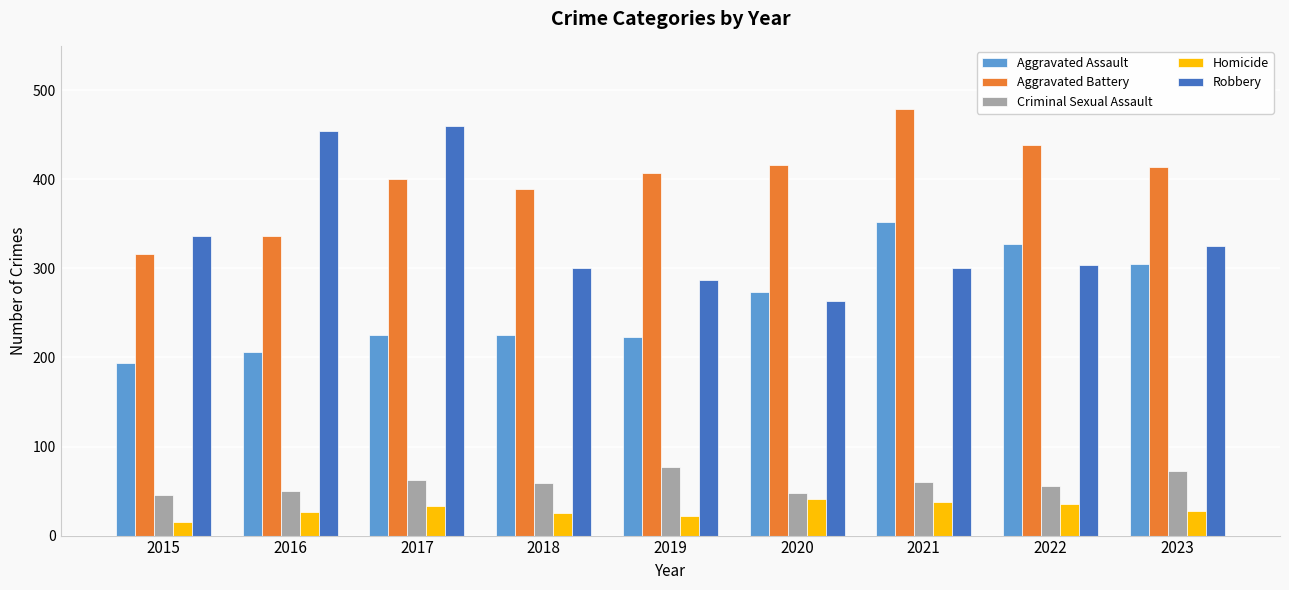

Which category has the highest value across all series?

2021